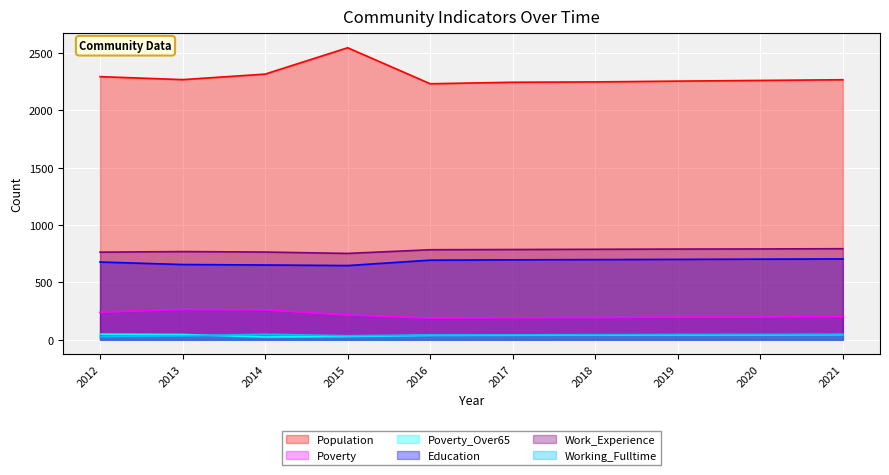

Which category has the lowest value across all series?

2014